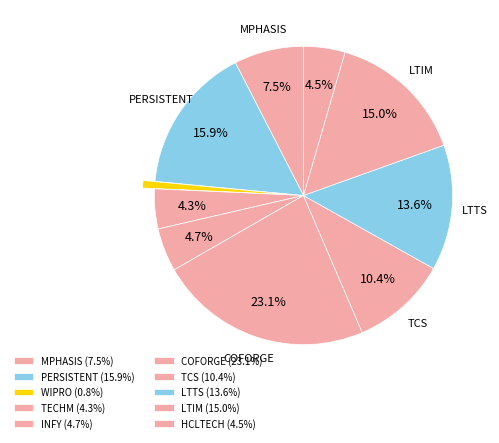

Which slice is the smallest?

WIPRO